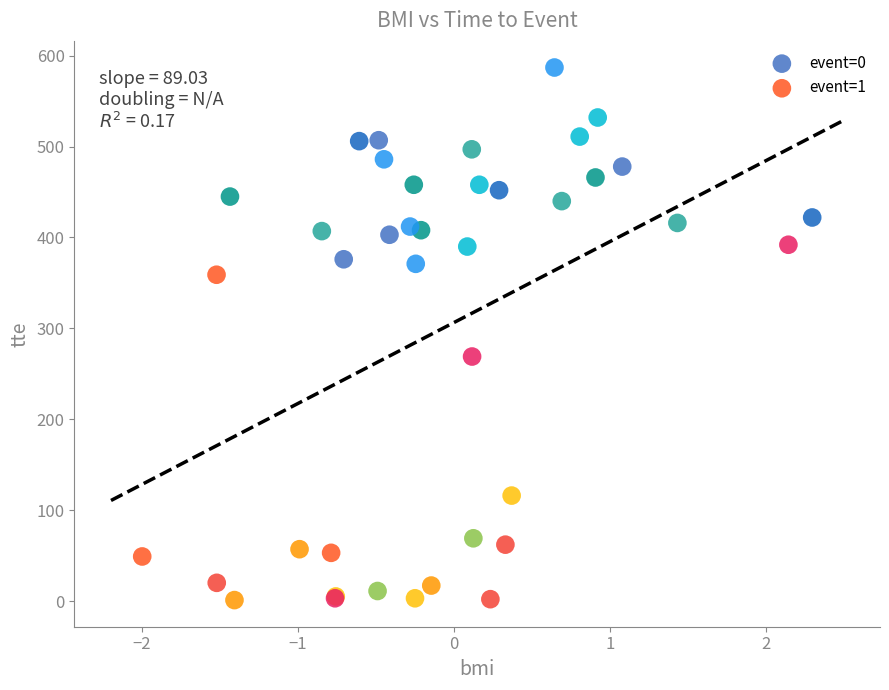

Which series reaches the minimum Y coordinate?

event=1